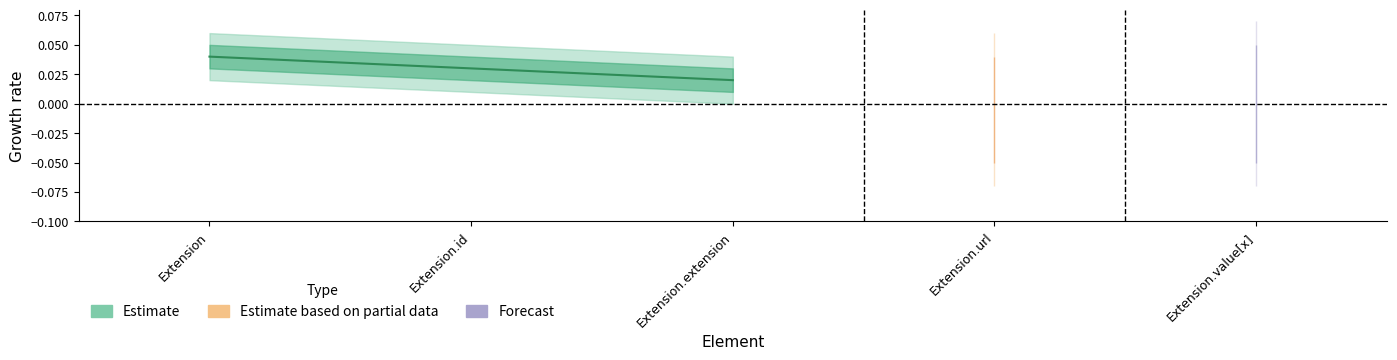

True or false: Base Min has a value of 1 at Extension.value[x].

False